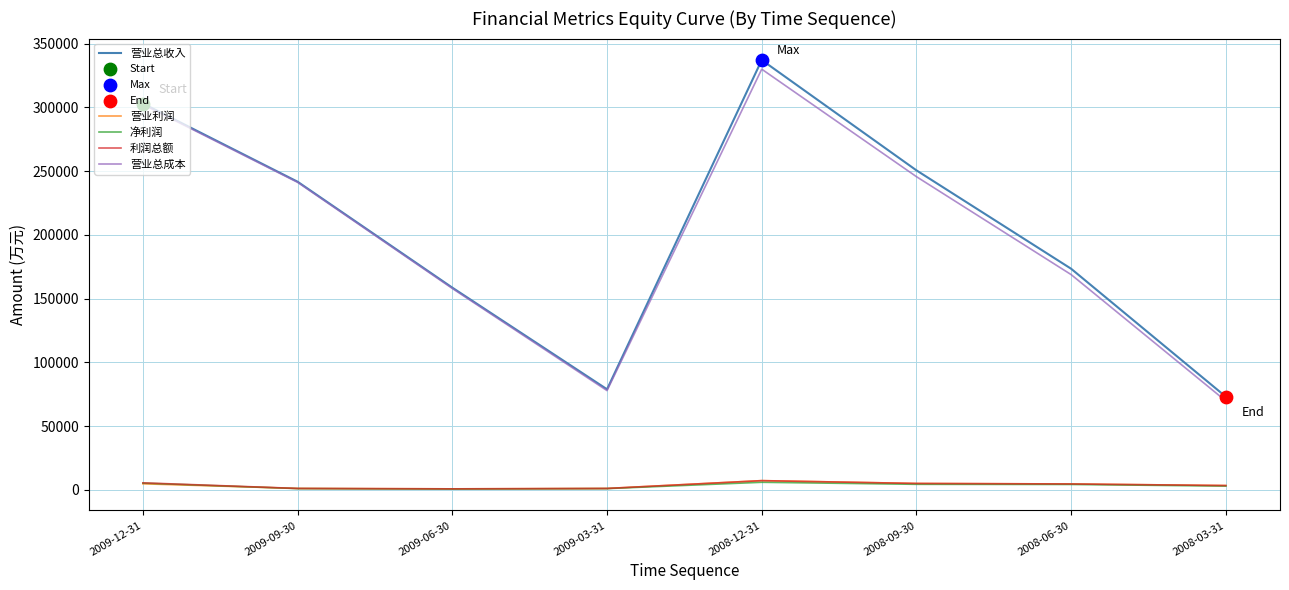

Is the value of 营业总收入 at 2009-12-31 greater than the value of 利润总额 at 2008-06-30?

Yes